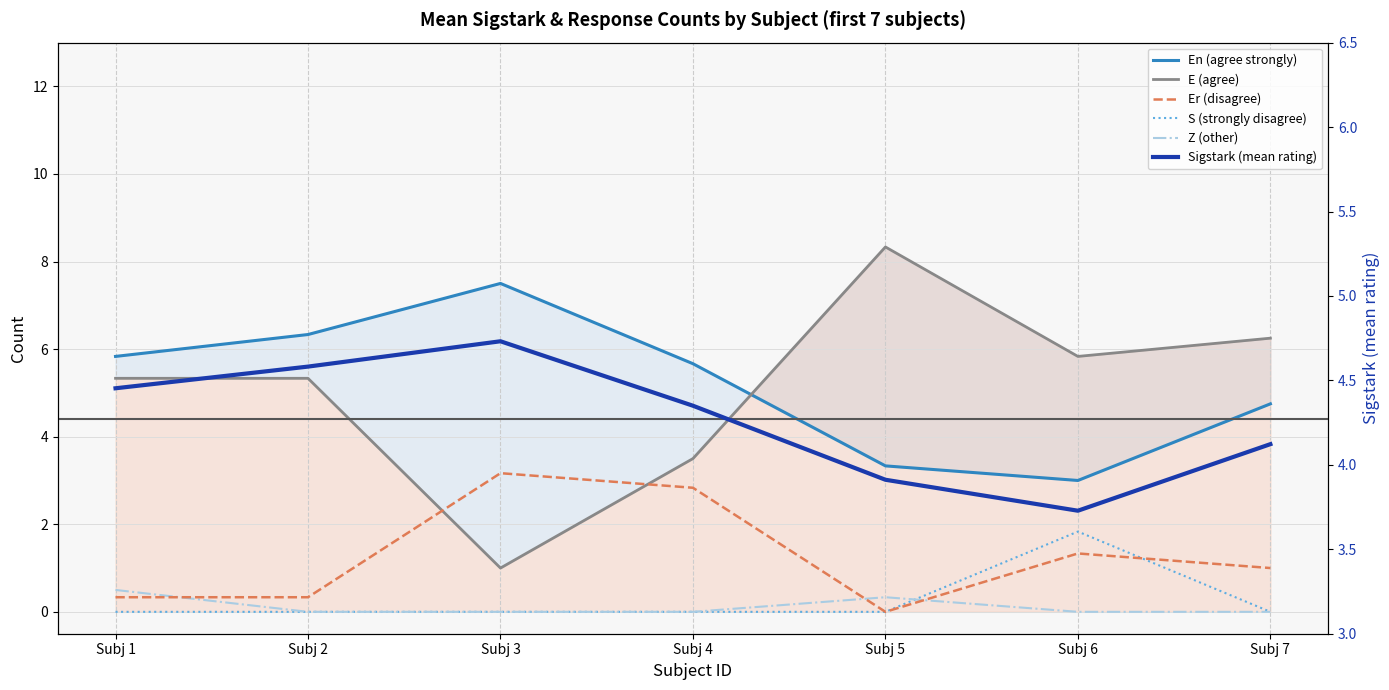

At which category is the sum across all series the highest?

Subj 2